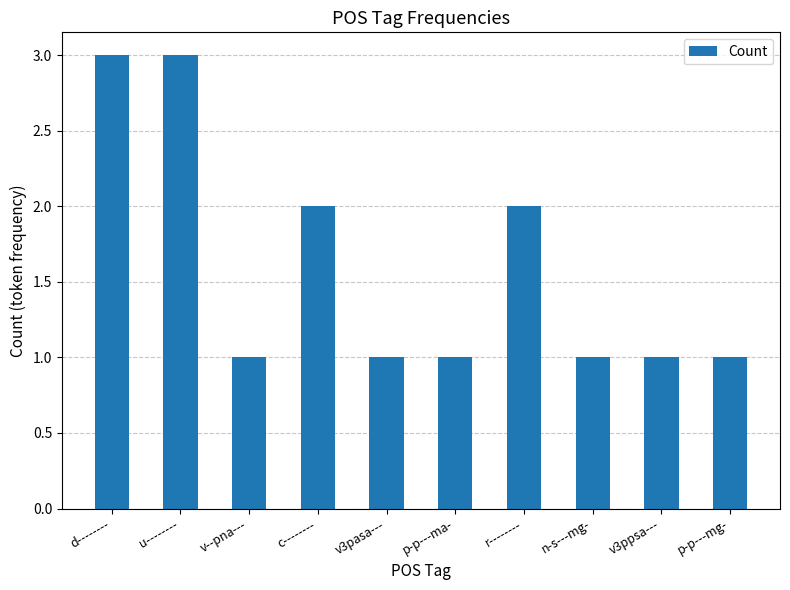

How many bars are there in total?

10